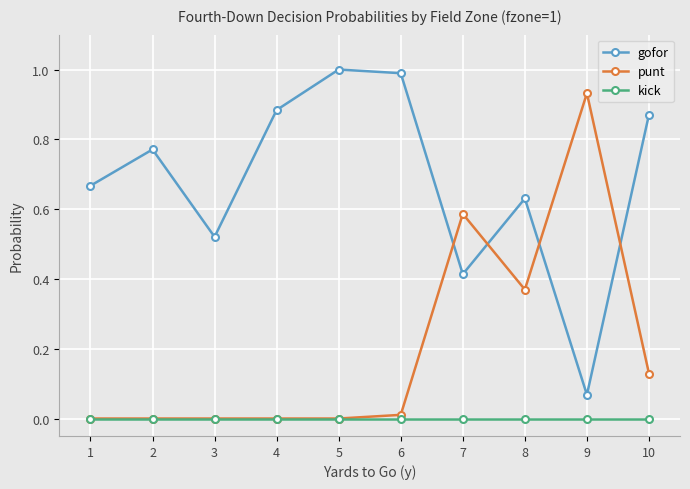

True or false: kick and gofor intersect in this chart.

False